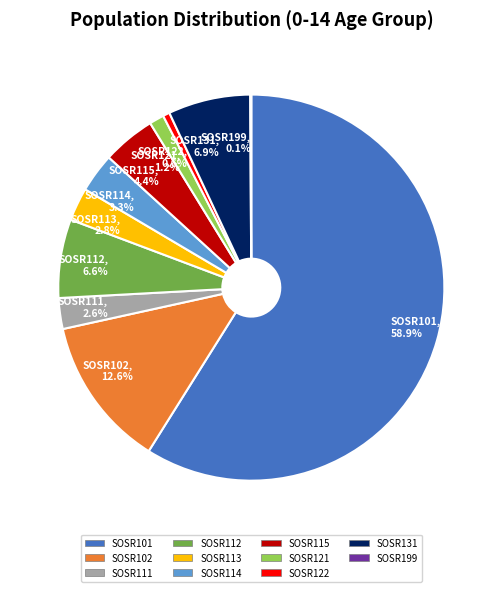

Between SOSR113 and SOSR114, which is larger?

SOSR114